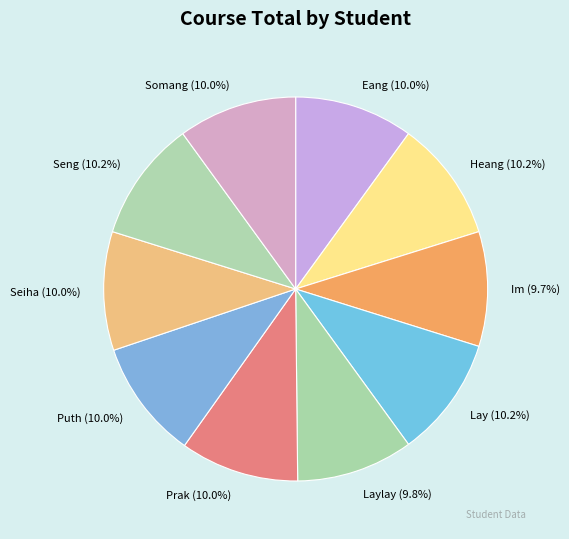

To the nearest percent, what portion does Laylay represent?

10%